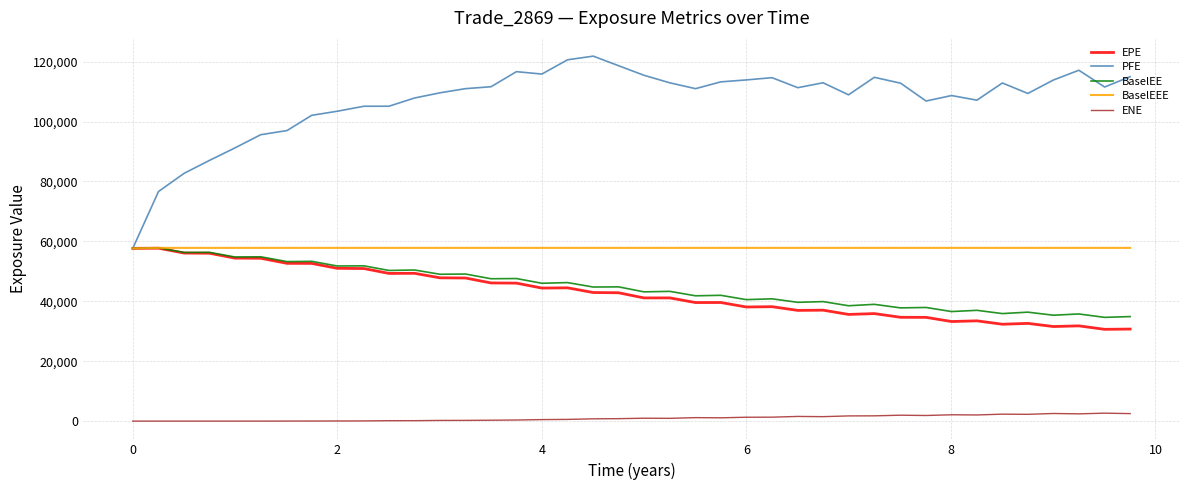

True or false: ENE and BaselEEE cross at least once.

False